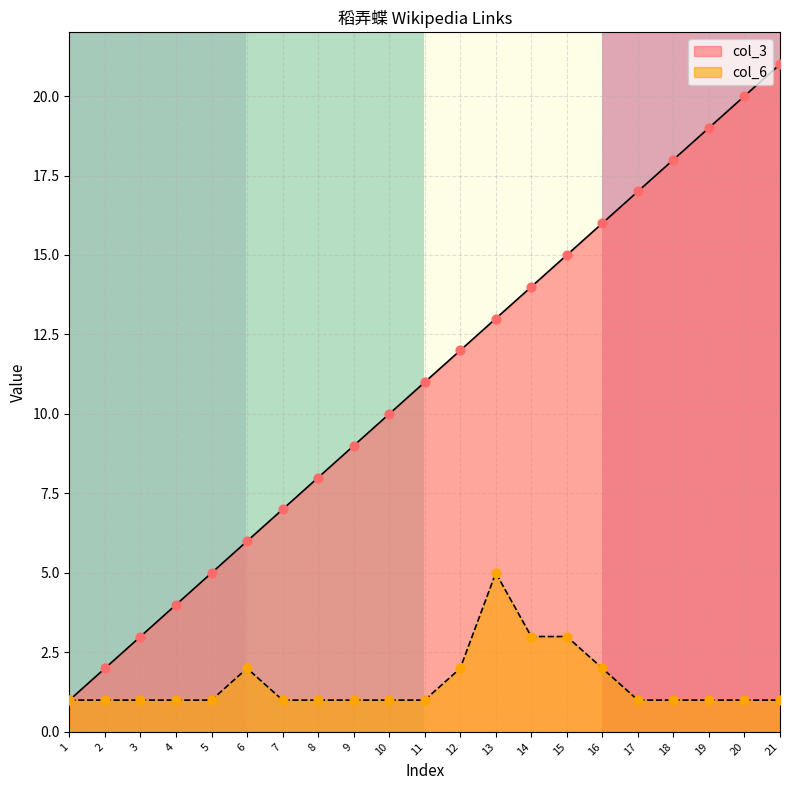

The value of col_6 at 9 is 0. True or false?

False